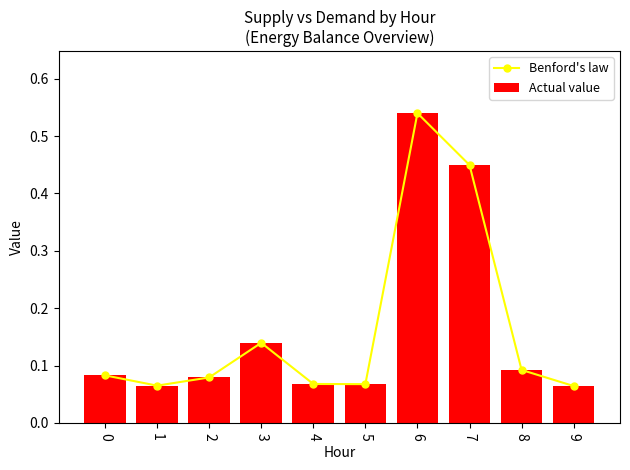

Where is Benford's law nearest to the value 0?

9